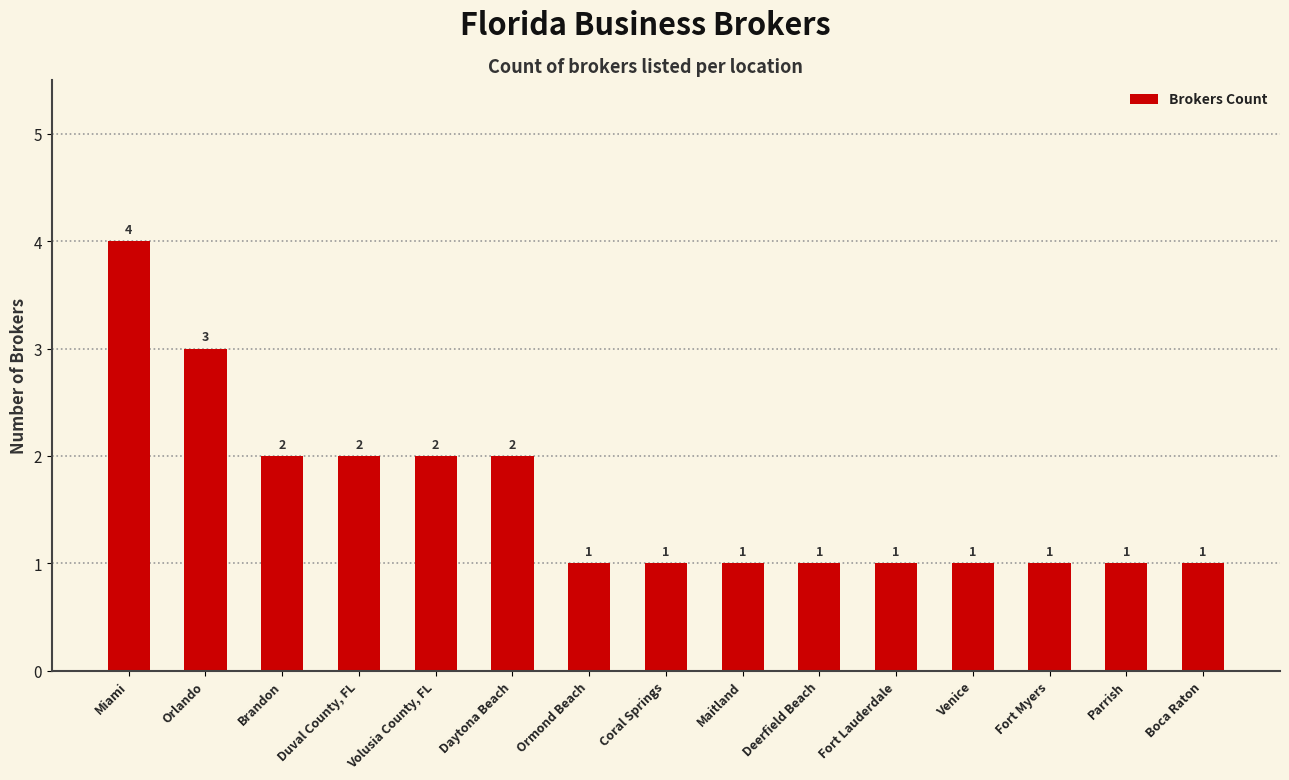

What is the difference between the maximum and minimum values?

3